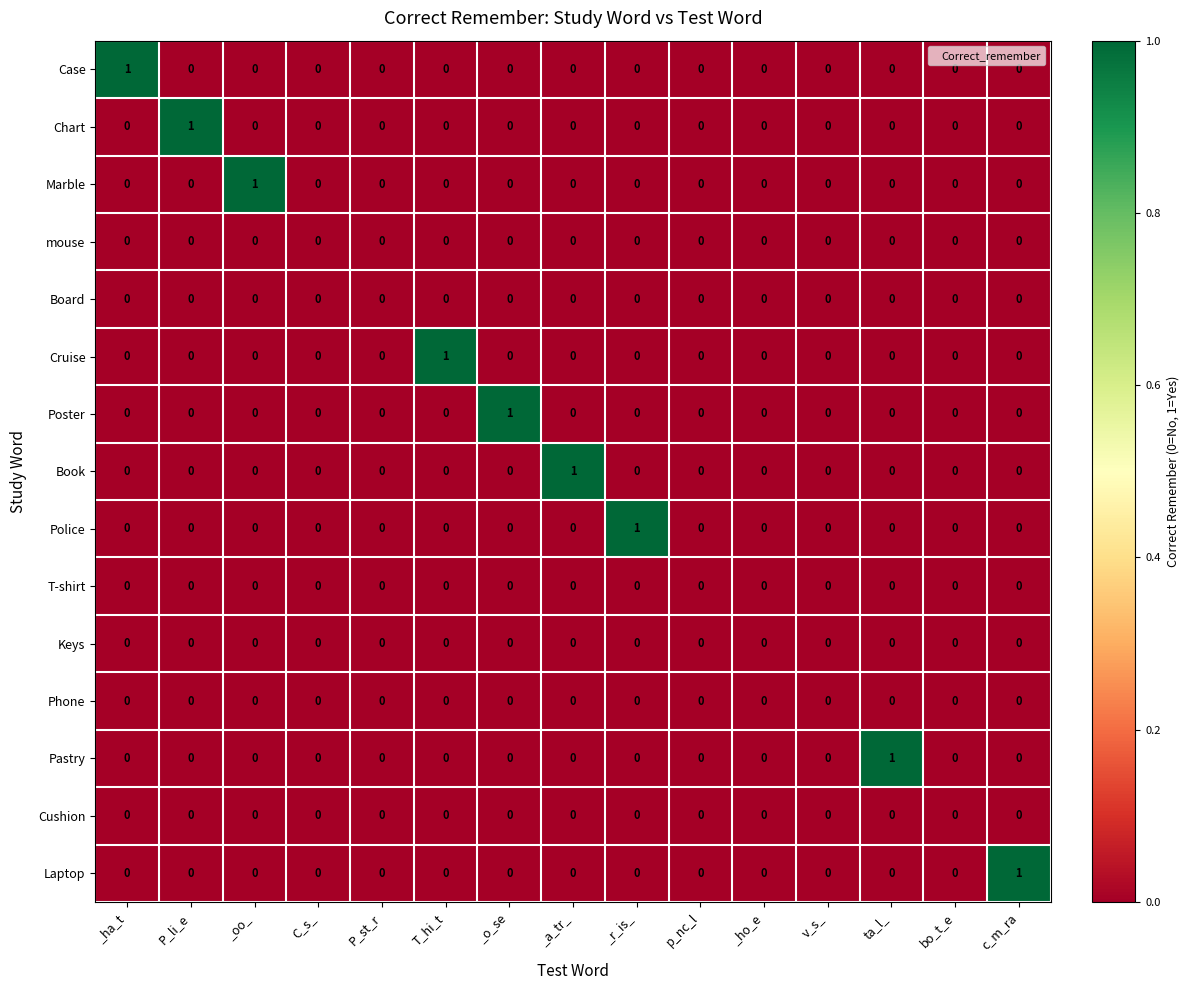

Count the Laptop values in the range 0 to 1.

15